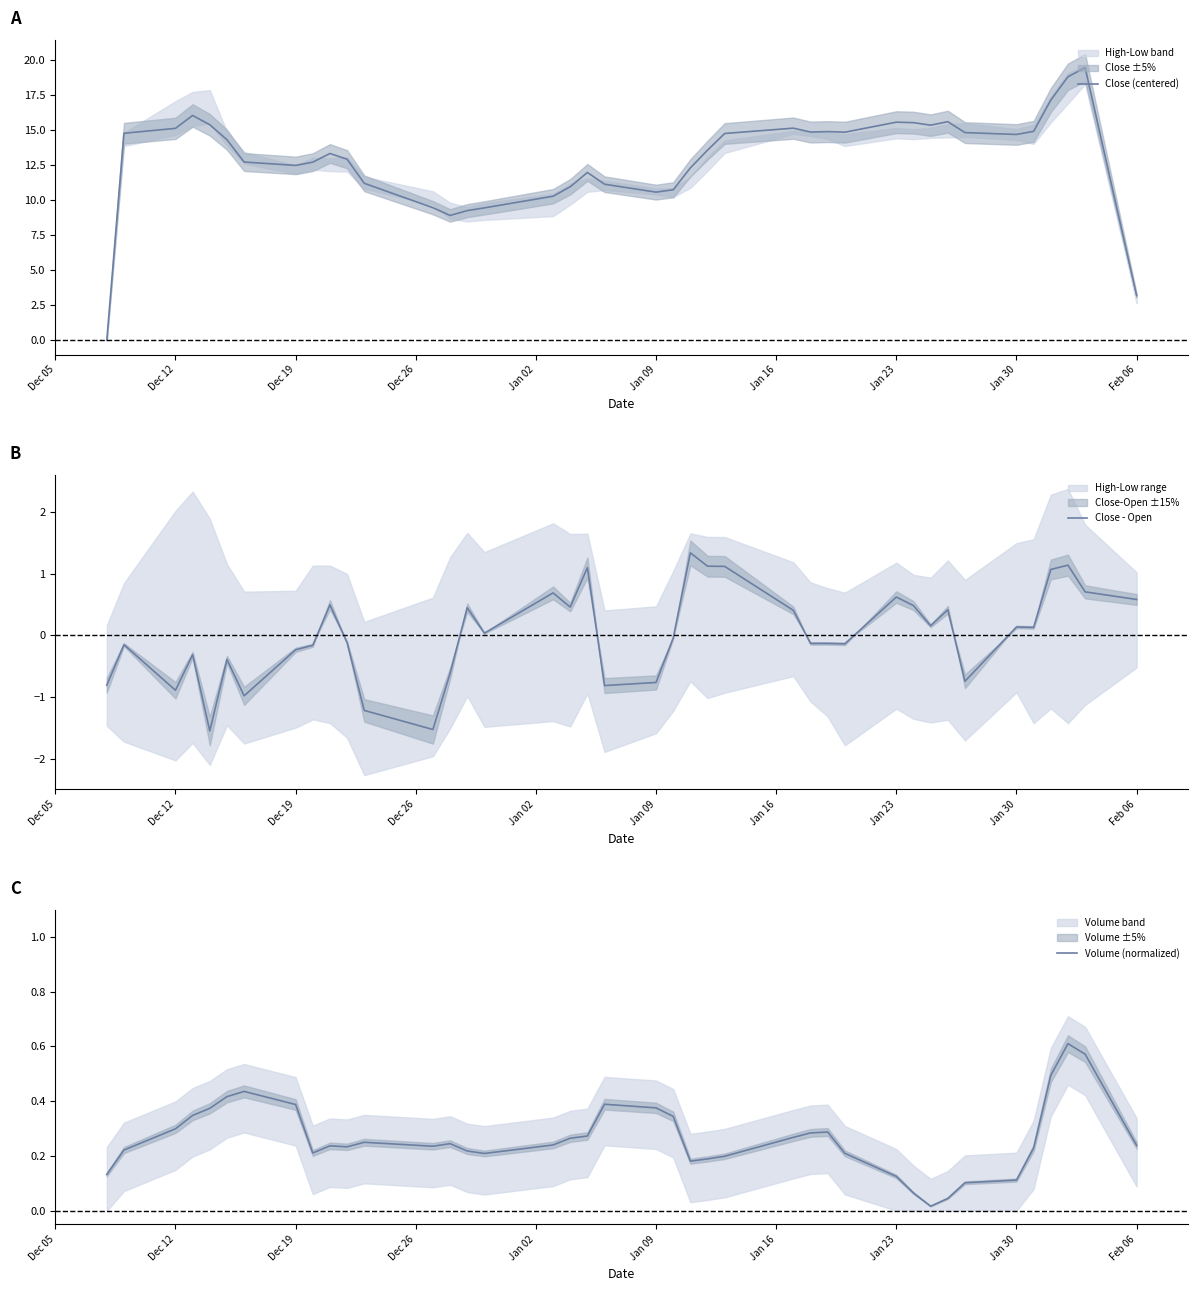

List the series in order of their peak value, highest first.

Close (centered), Close - Open, Volume (normalized)